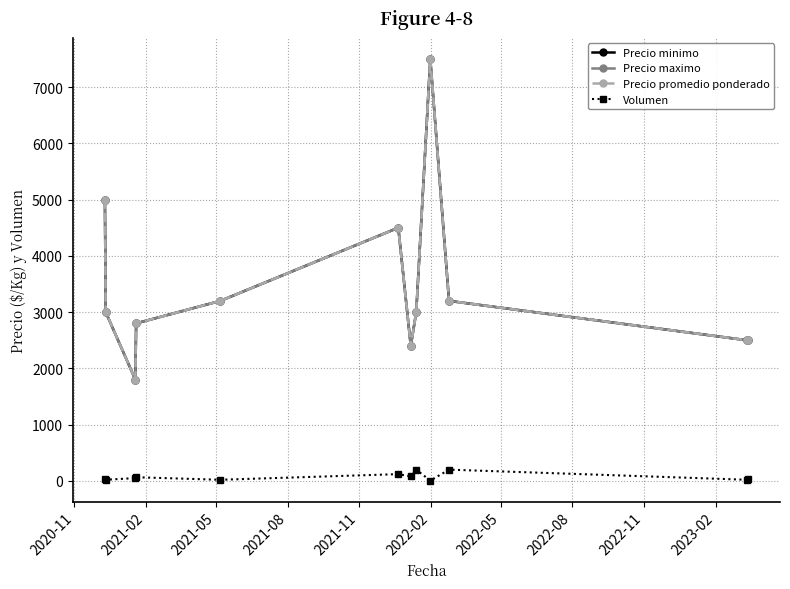

Does the chart have visible grid lines?

Yes